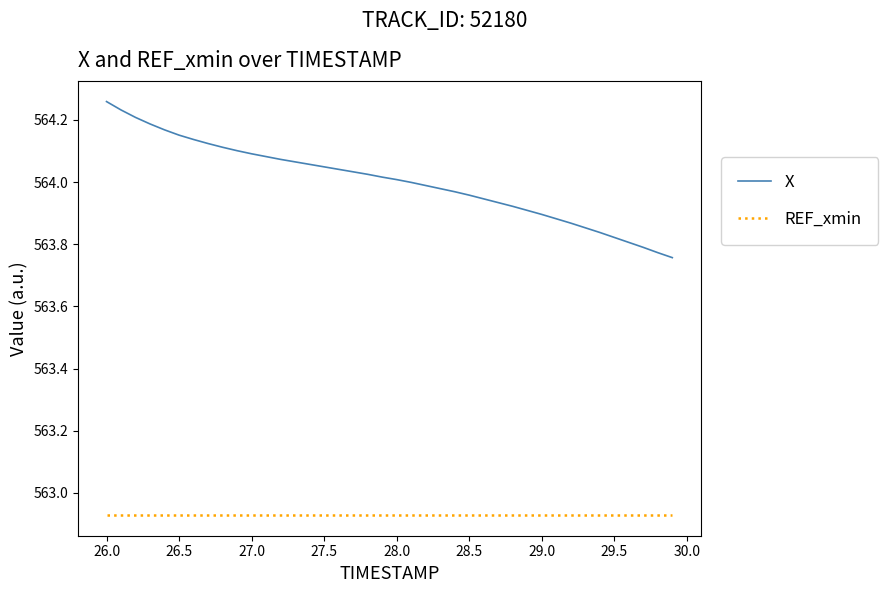

True or false: X and REF_xmin intersect in this chart.

False